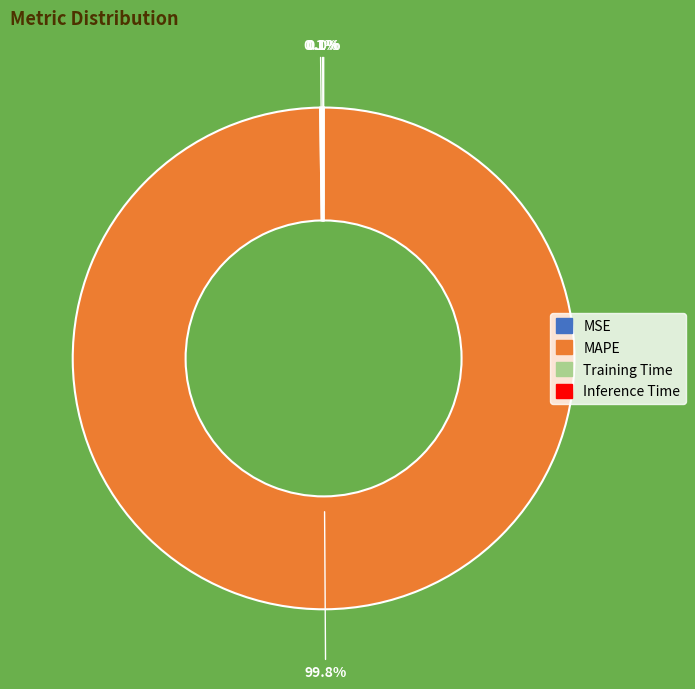

Does MAPE account for over 50% of the chart?

Yes